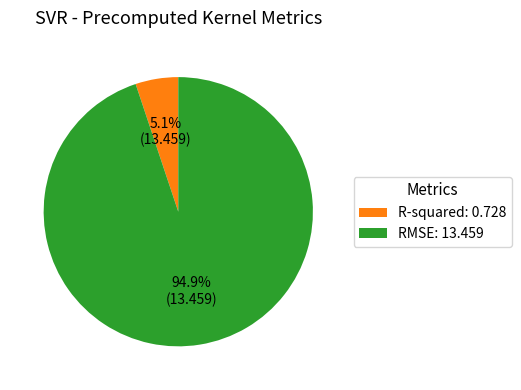

How many segments does this pie chart have?

2